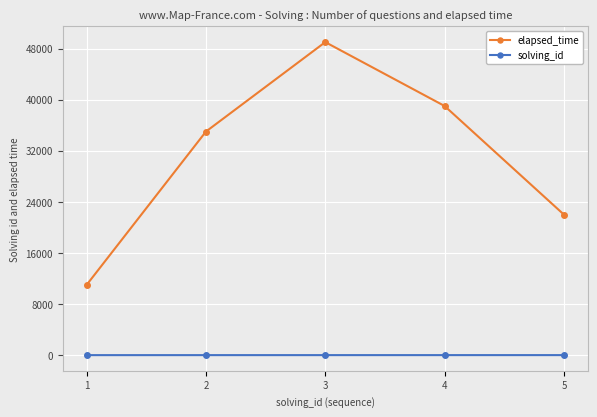

True or false: elapsed_time has more than 1 points higher than both neighbors.

False